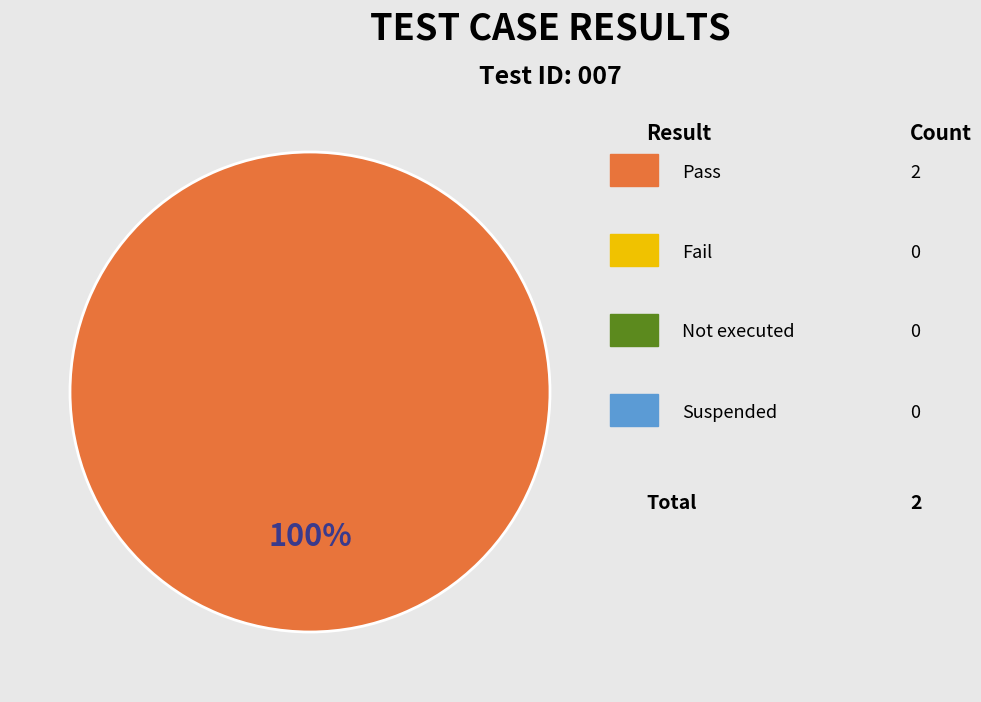

Is there a majority slice in this chart?

Yes